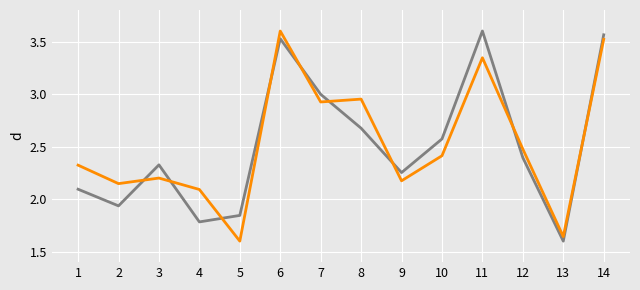

What is the total value across all series at 4?

3.9